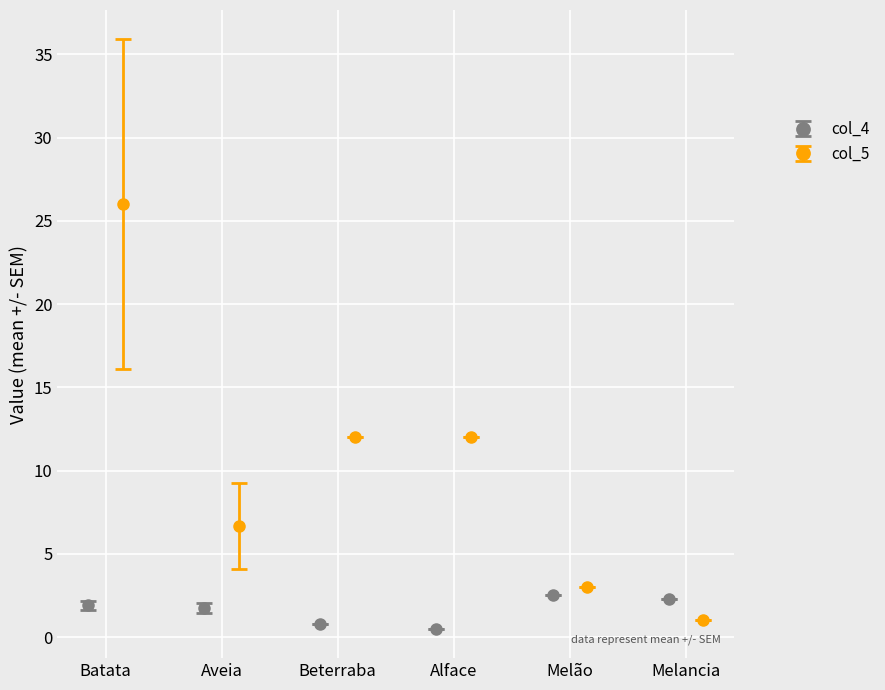

What is the value of the col_4 point at the 3rd from the left?

0.8